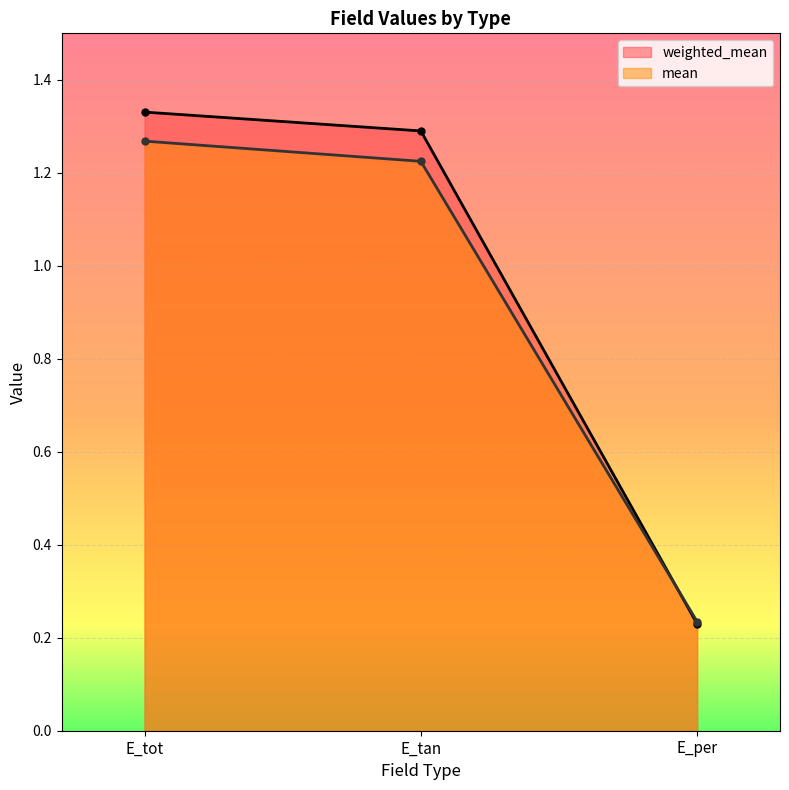

List the series in order of their overall mean, highest first.

weighted_mean, mean